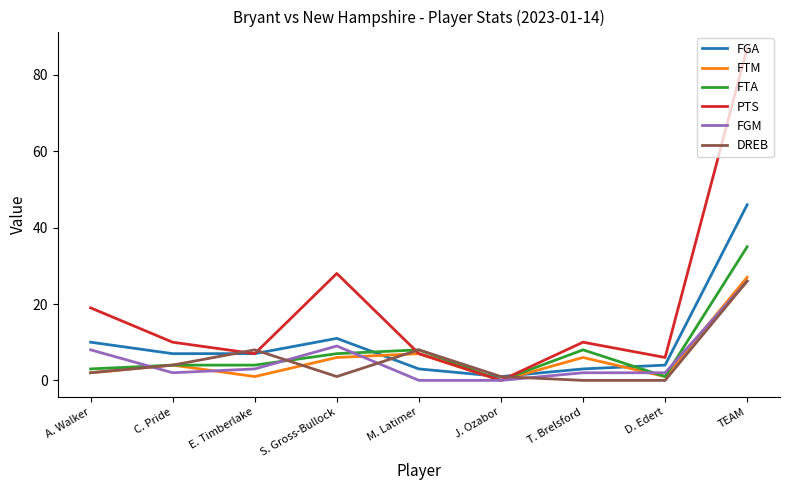

What is the spread (max minus min) of values at S. Gross-Bullock?

27